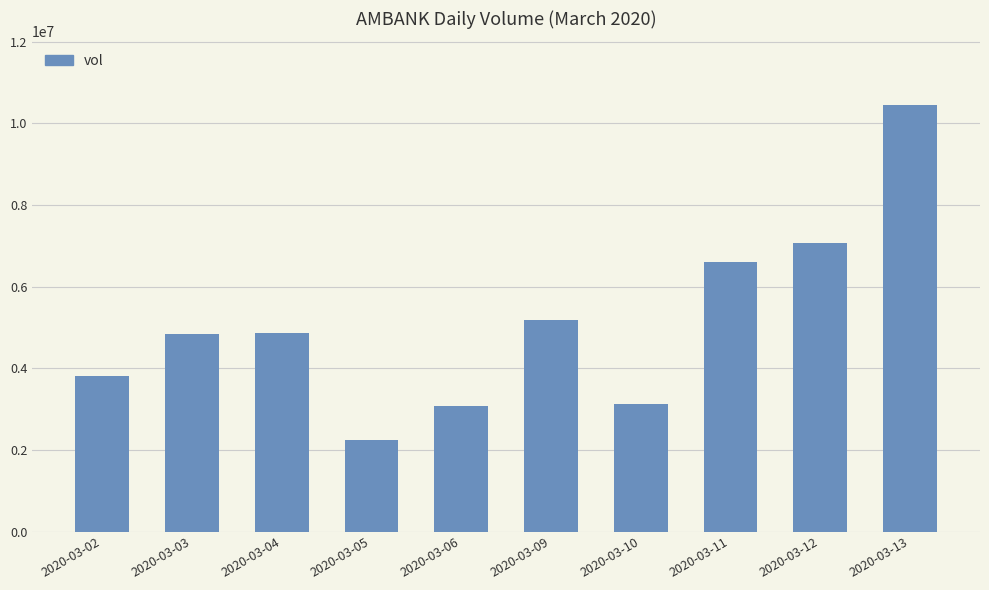

True or false: the data shows 8212419 at 2020-03-04.

False